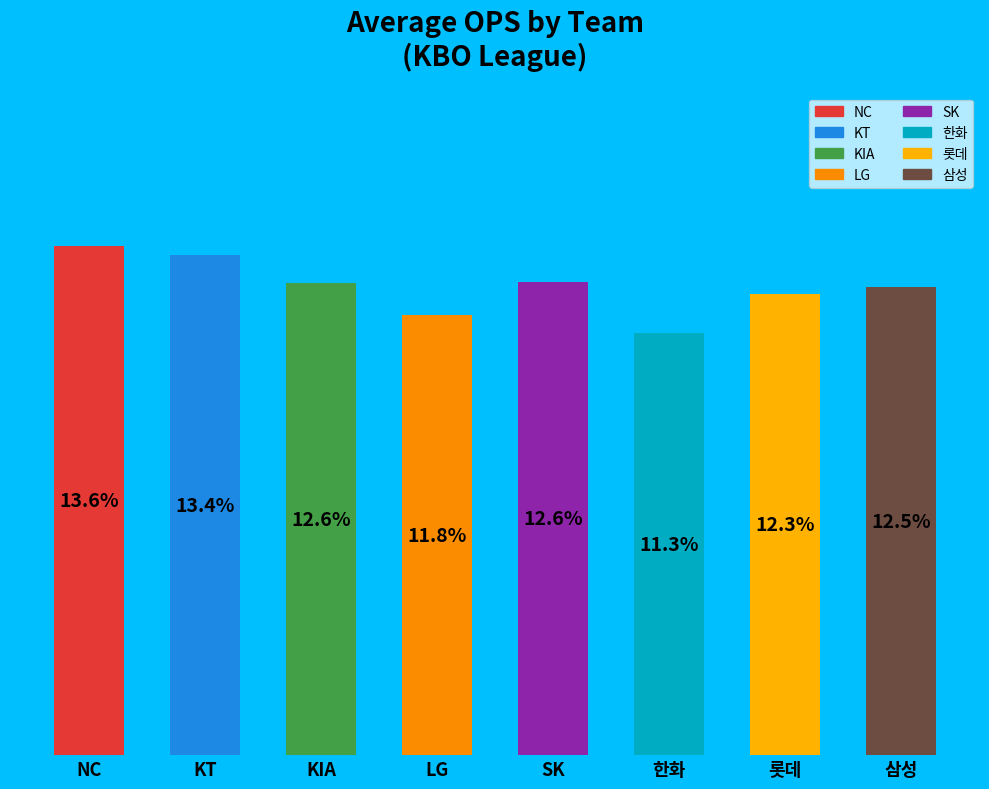

At which label does the data first exceed 12?

NC